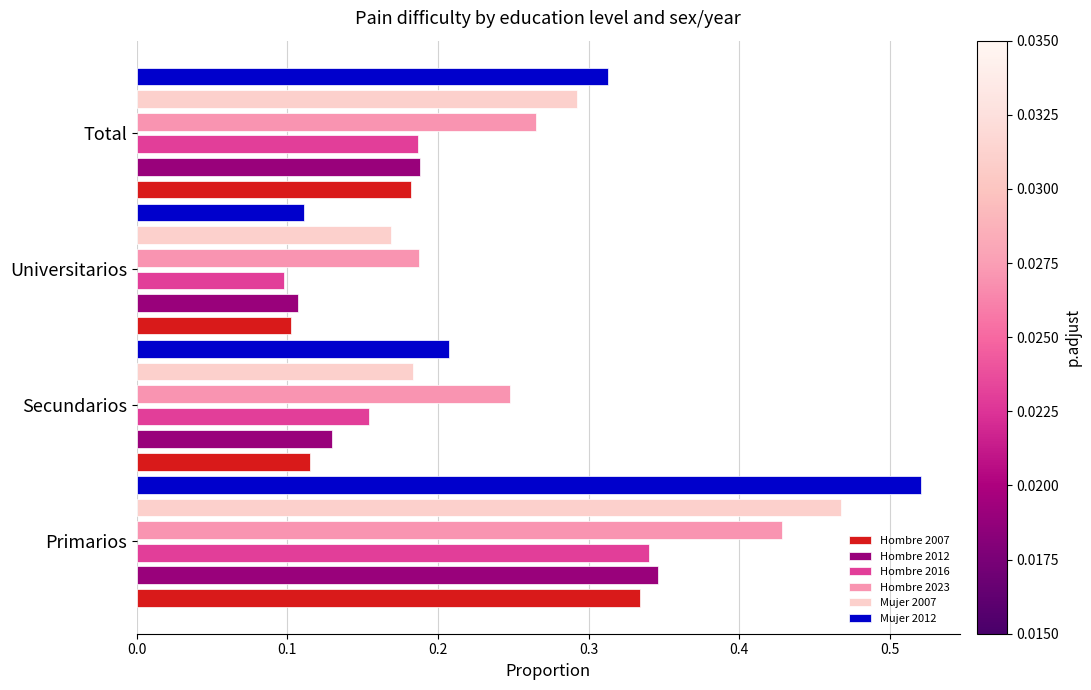

Which label corresponds to the largest value in the chart?

Primarios